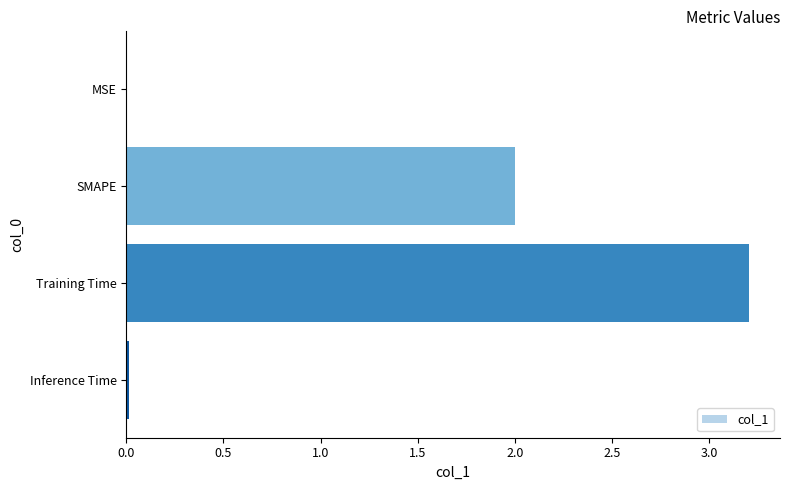

What is the sum of all values?

5.2